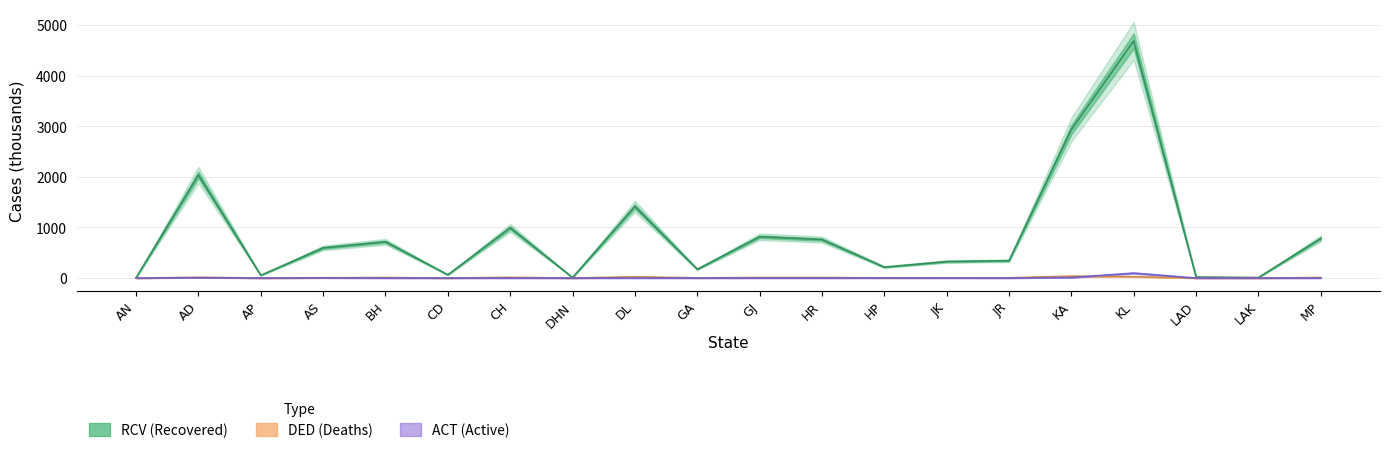

The RCV series shows 595.5 at AS. True or false?

True